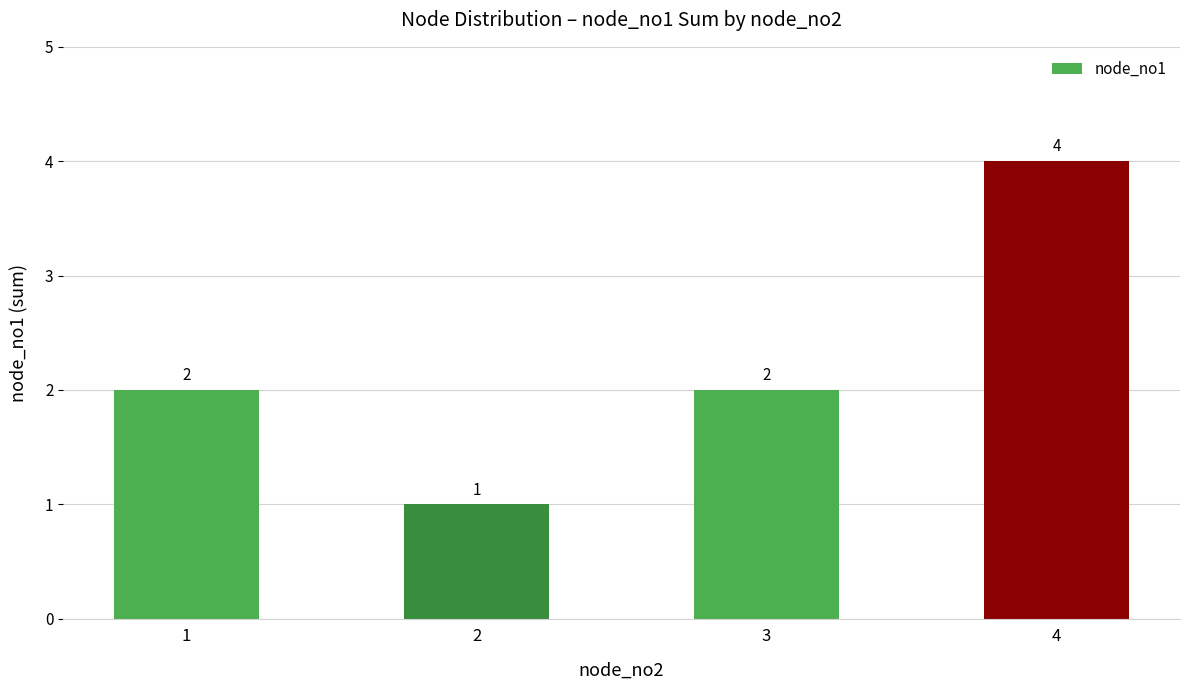

Which has a higher value, 4 or 1?

4